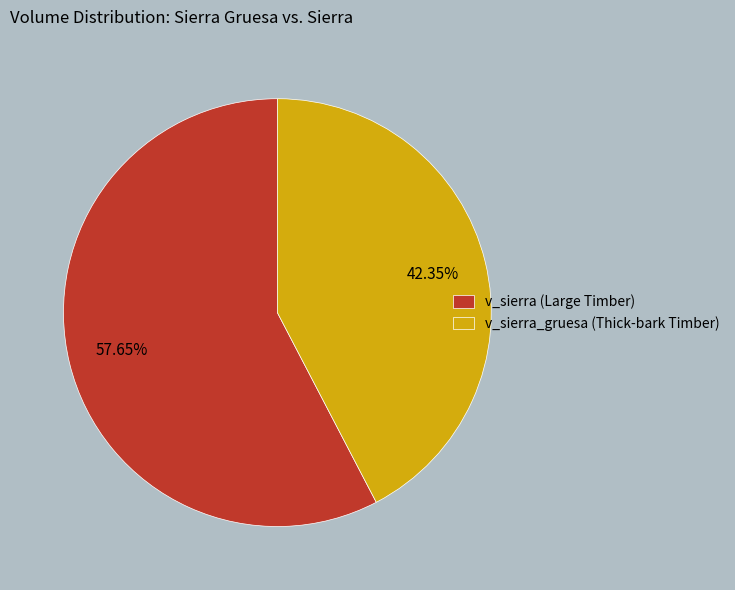

Rank the categories by value from lowest to highest.

v_sierra_gruesa (Thick-bark Timber), v_sierra (Large Timber)